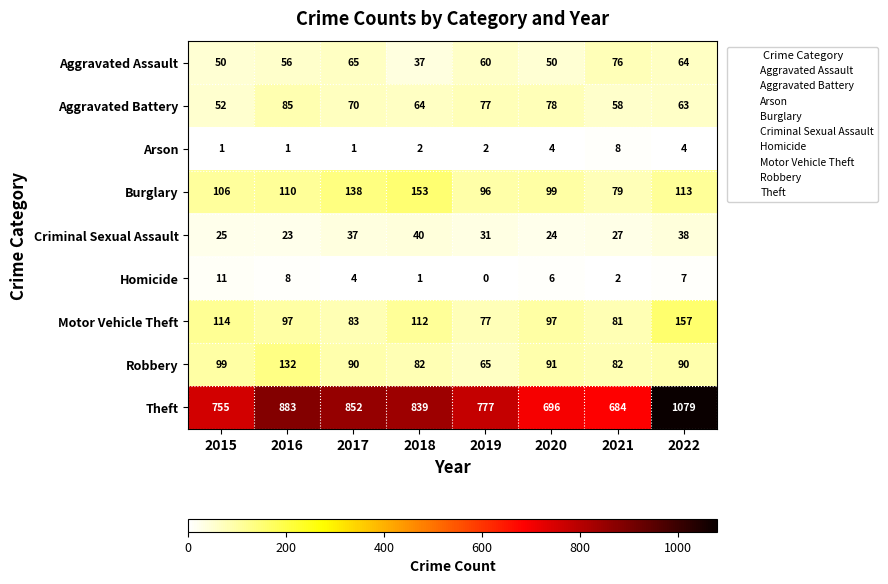

What is the maximum value shown in the chart?

1079